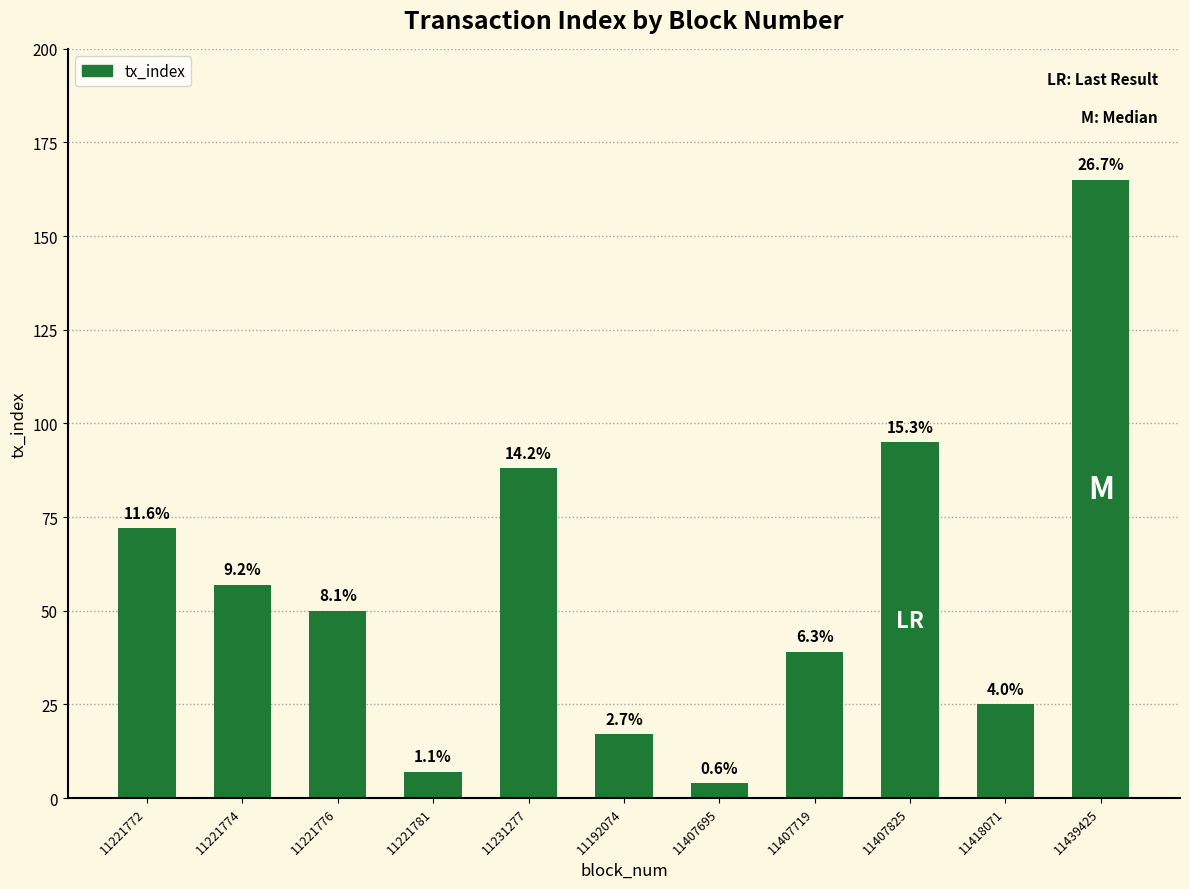

What is the sum of all values?

619